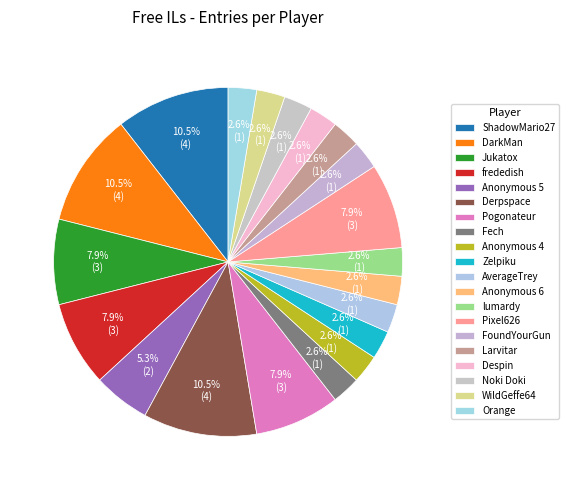

Which slice is the smallest?

Fech